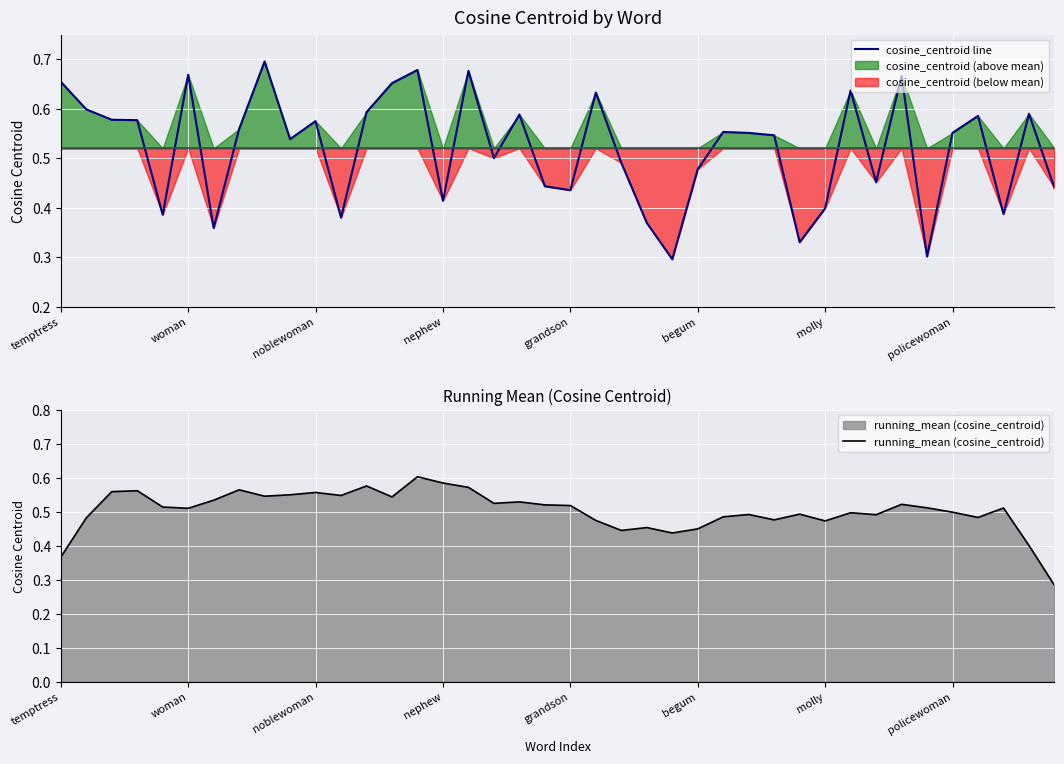

At which category is the sum across all series the highest?

14